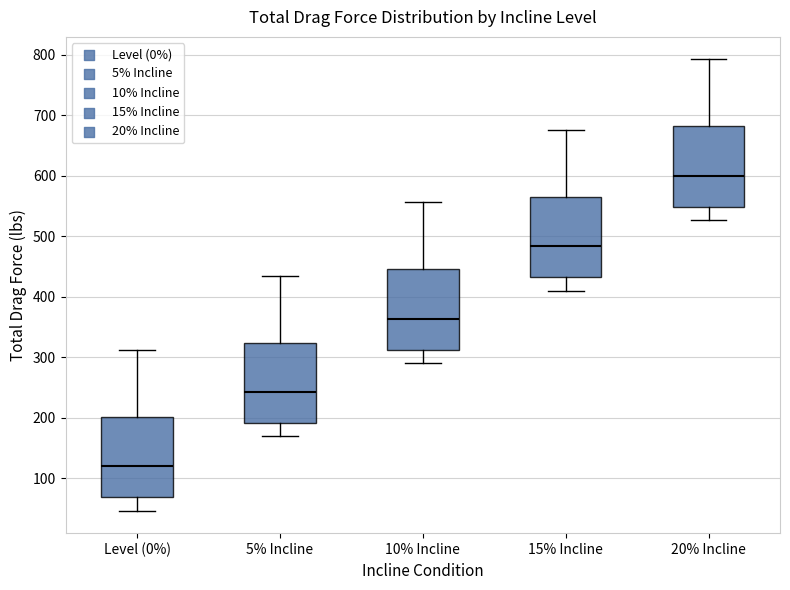

Where does the upper whisker of the box for 20% Incline end on the y-axis? The values are not printed on the chart, so give them approximately, as read against the axis.

790